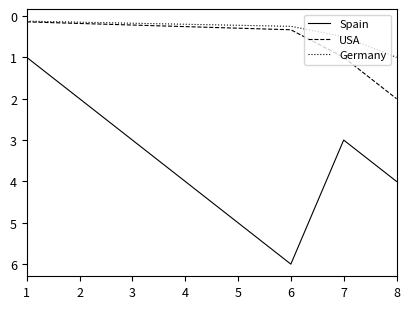

Rank the series by their maximum value, from highest to lowest.

Spain, USA, Germany